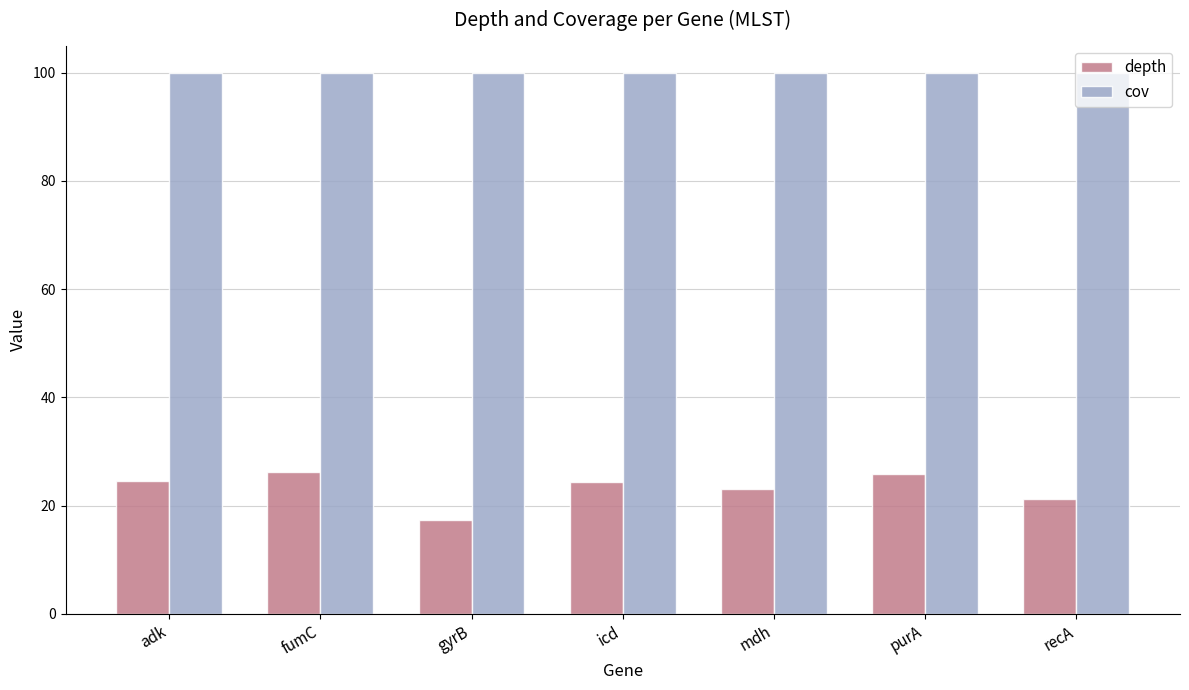

What is the spread (max minus min) of values at adk?

75.5